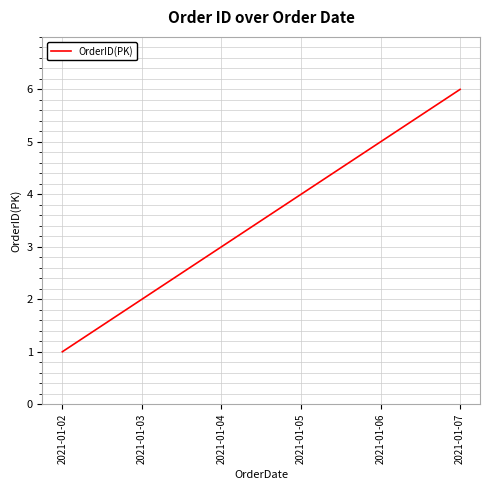

Which has a higher value, 2021-01-07 or 2021-01-05?

2021-01-07